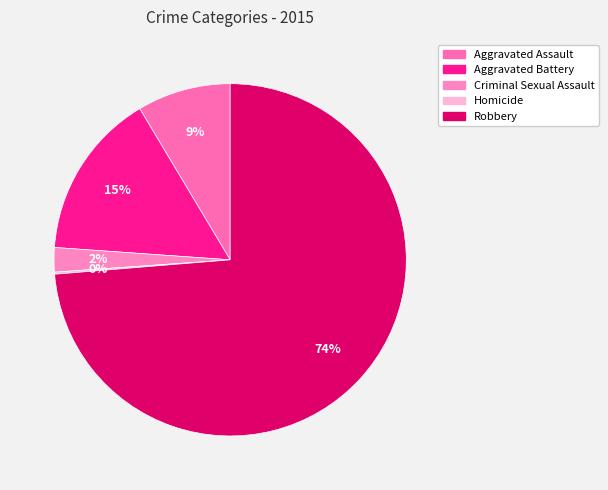

What is the majority slice?

Robbery